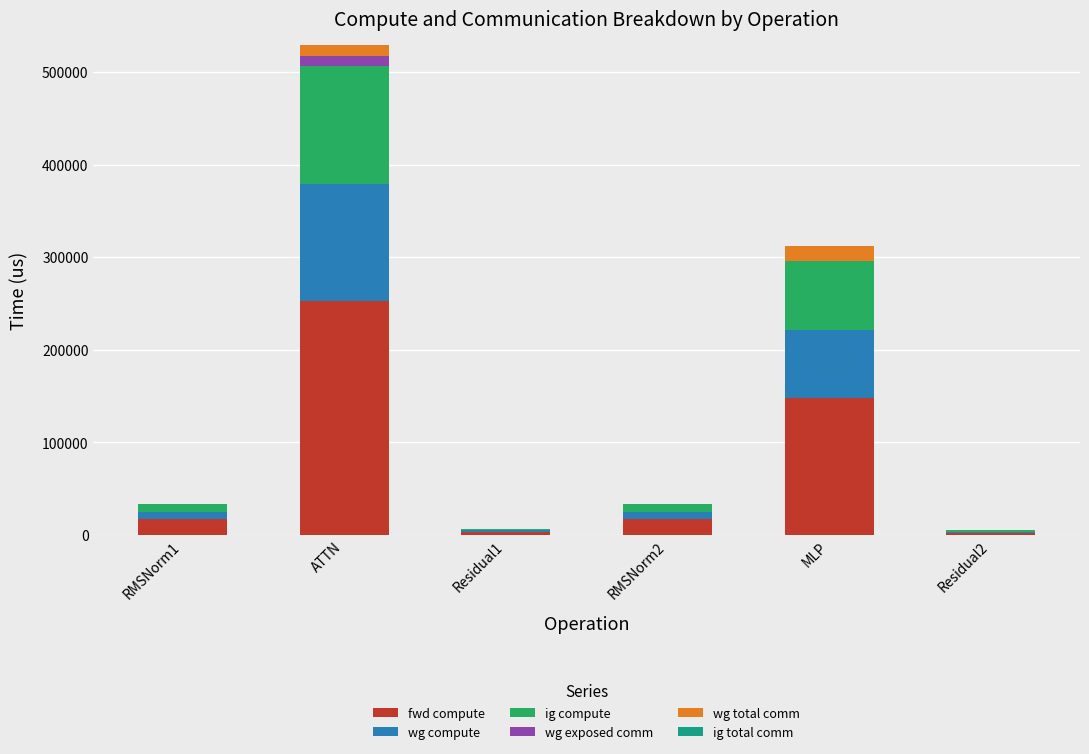

How many categories are shown in the chart?

6